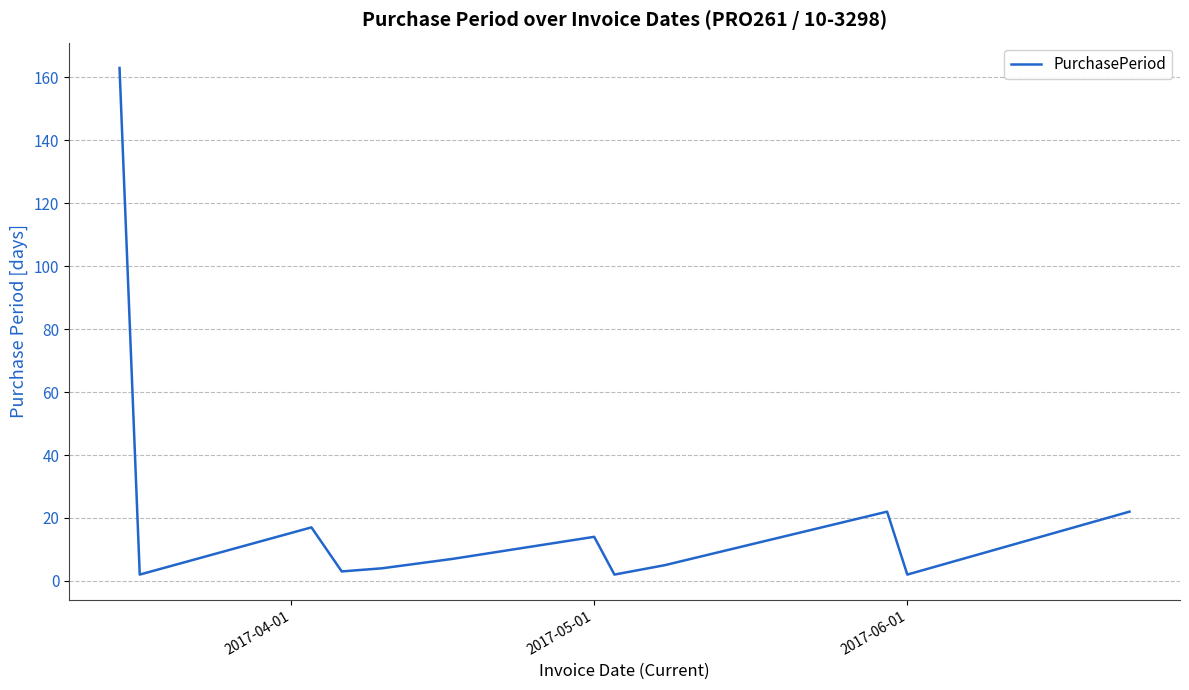

What is the maximum value shown in the chart?

163